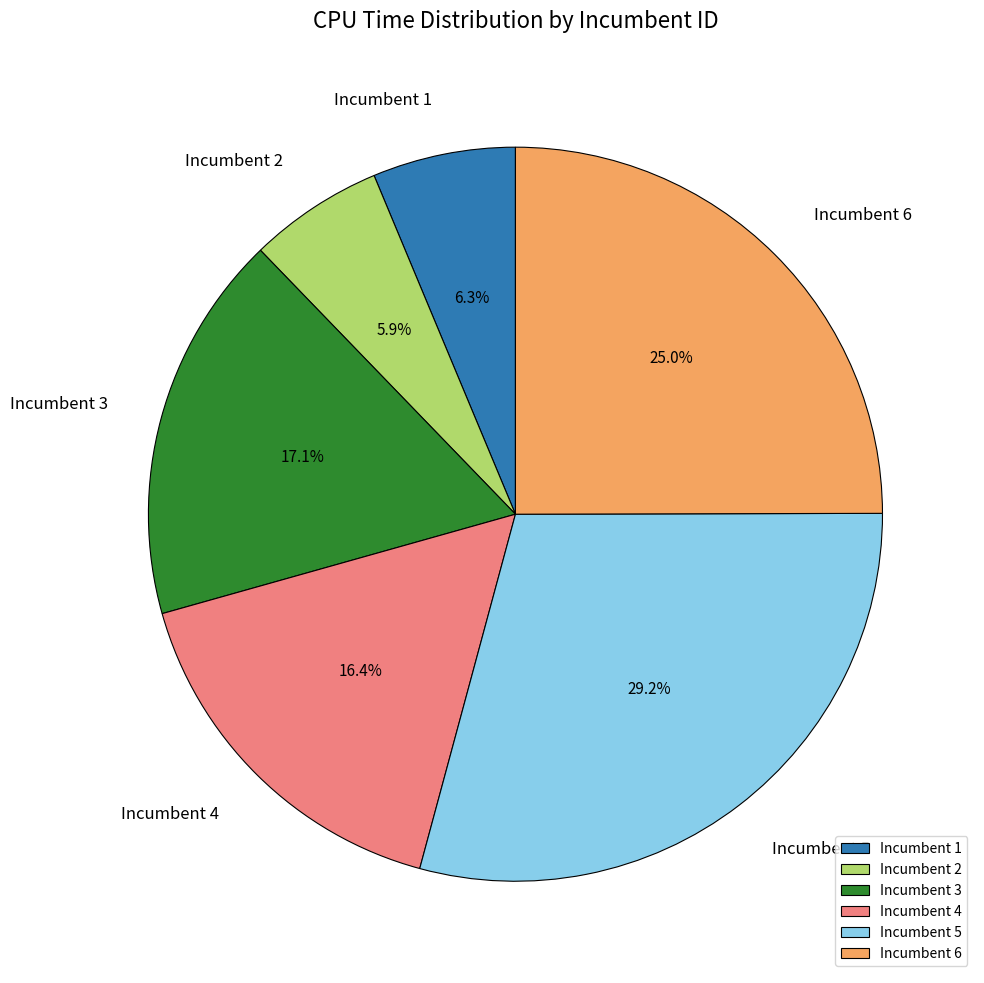

How many slices are in this pie chart?

6